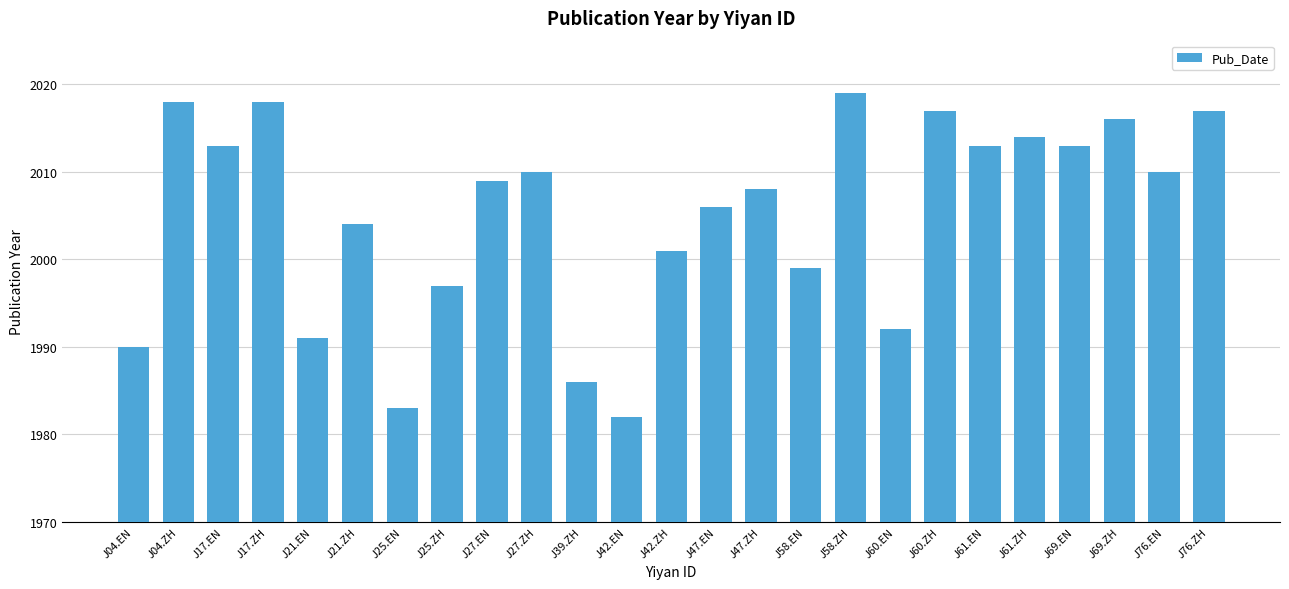

What is the sum of the values at J47.ZH and J58.ZH?

4027